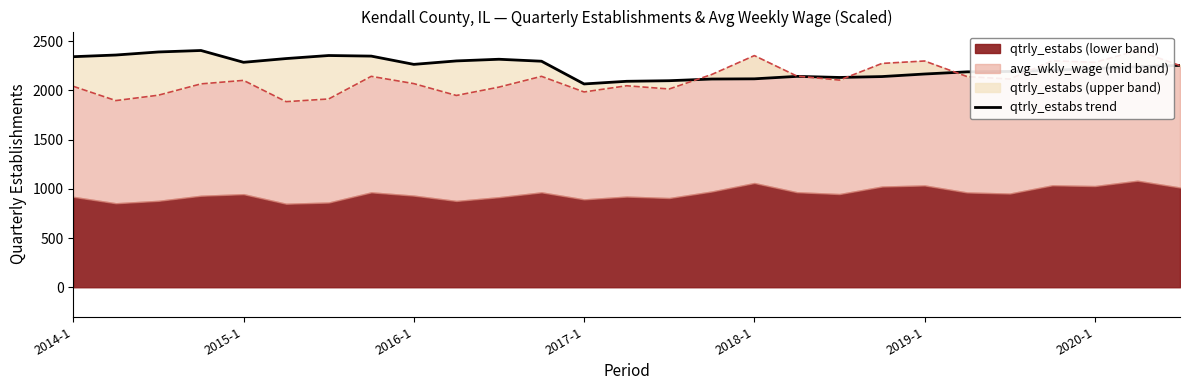

Where is the data nearest to the value 2236?

25